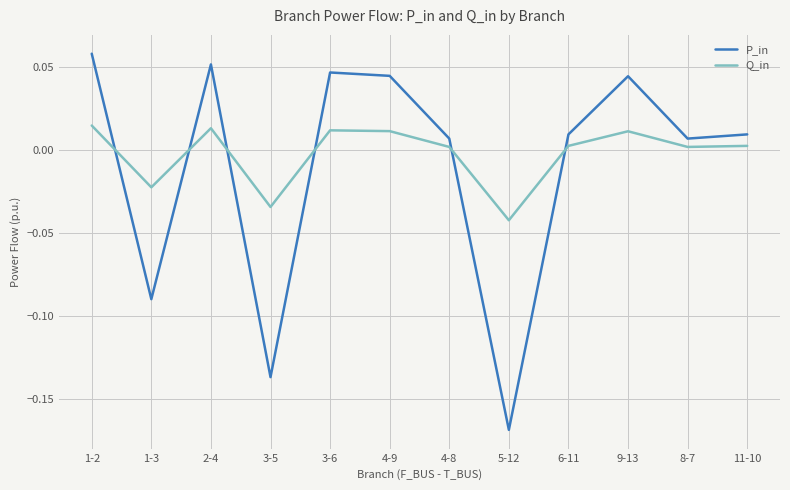

What position from the right is 3-6?

8